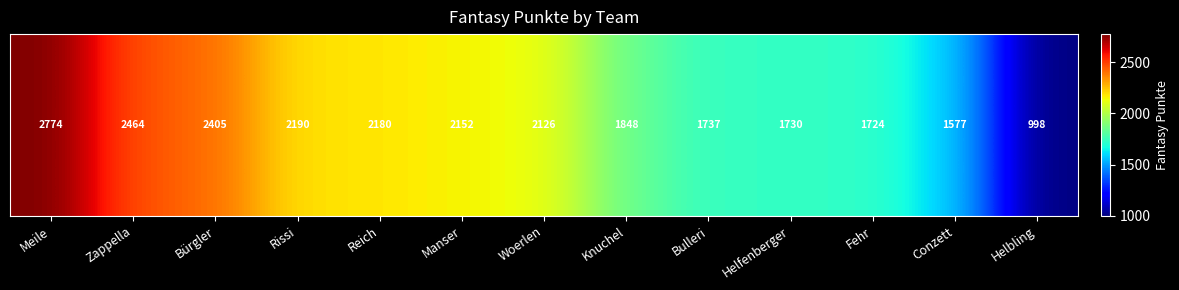

The value at Bulleri is 3079. True or false?

False